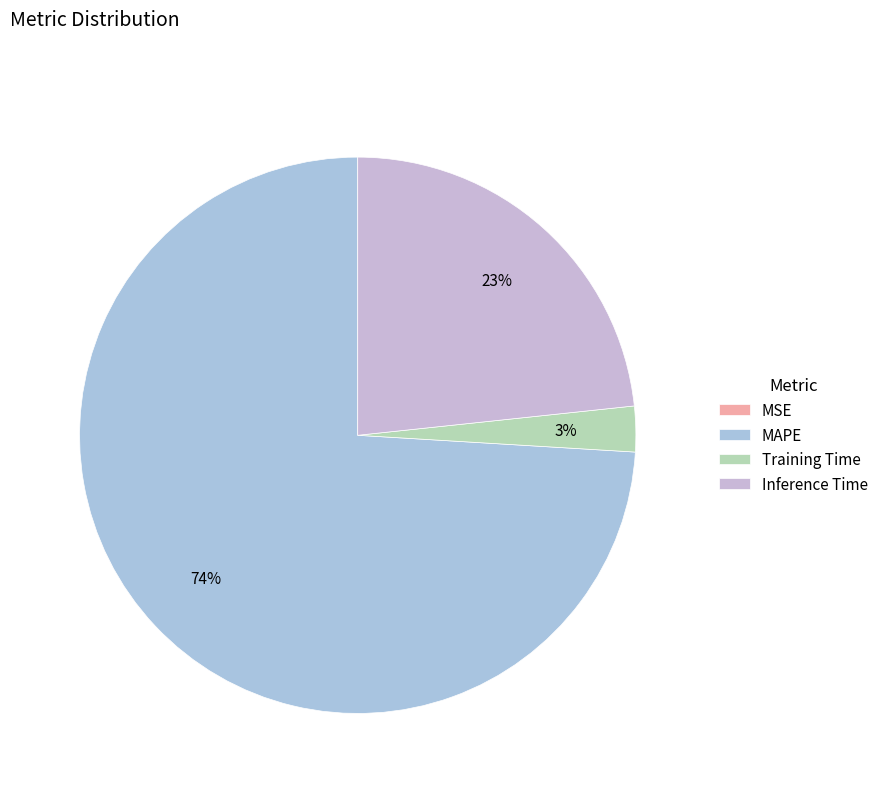

Which category accounts for the majority?

MAPE